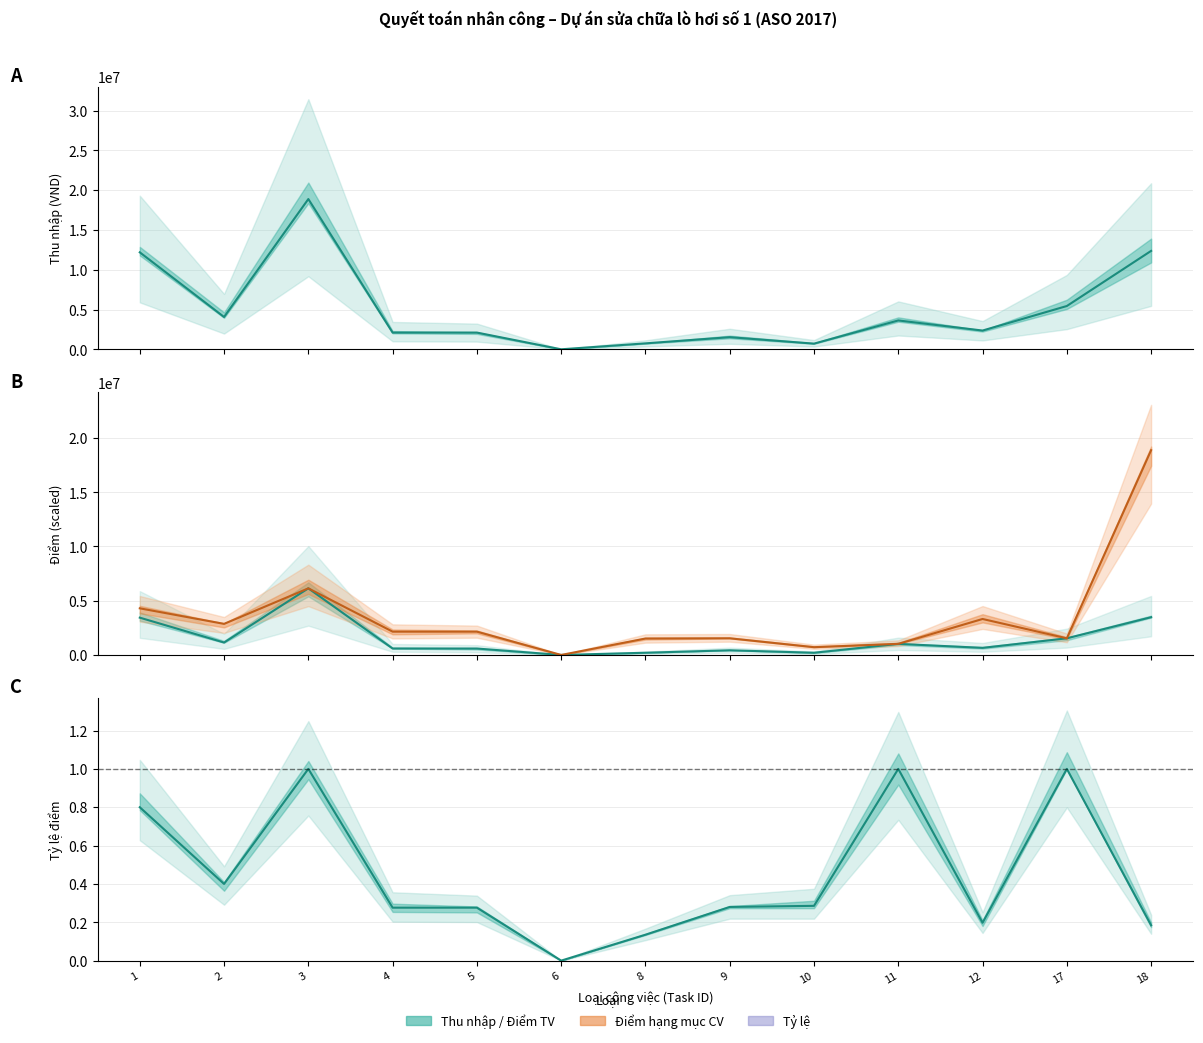

True or false: Điểm hạng mục CV and Tỷ lệ điểm TV/HMCV intersect in this chart.

False